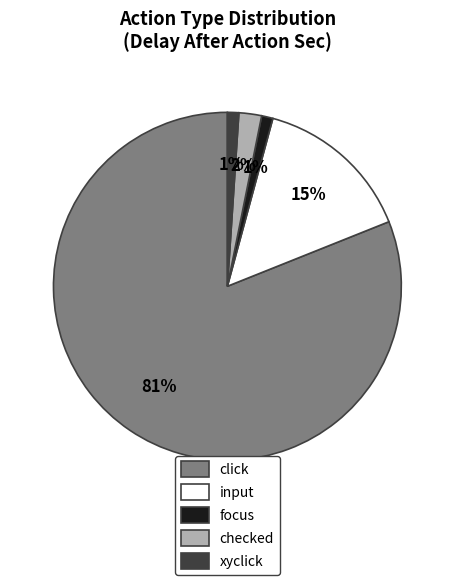

Which category has the biggest portion of the pie?

click